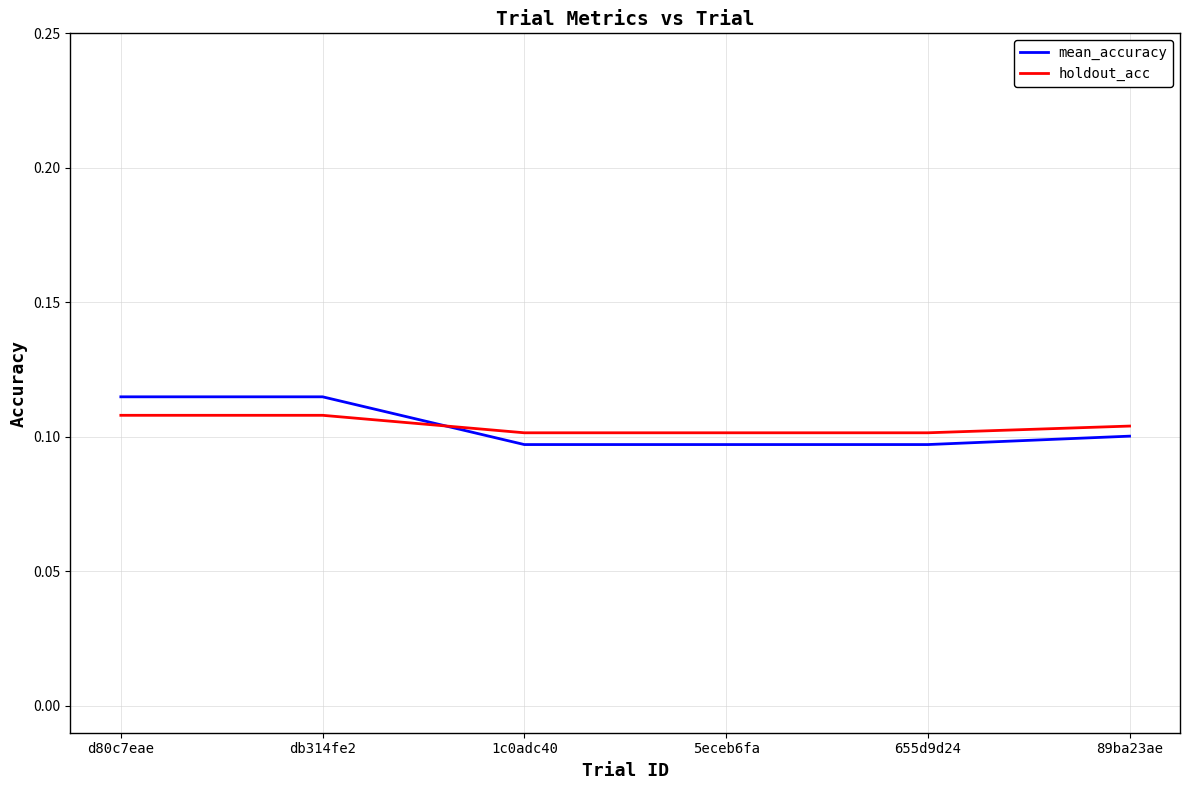

The value of holdout_acc at 89ba23ae is 0.1. True or false?

True